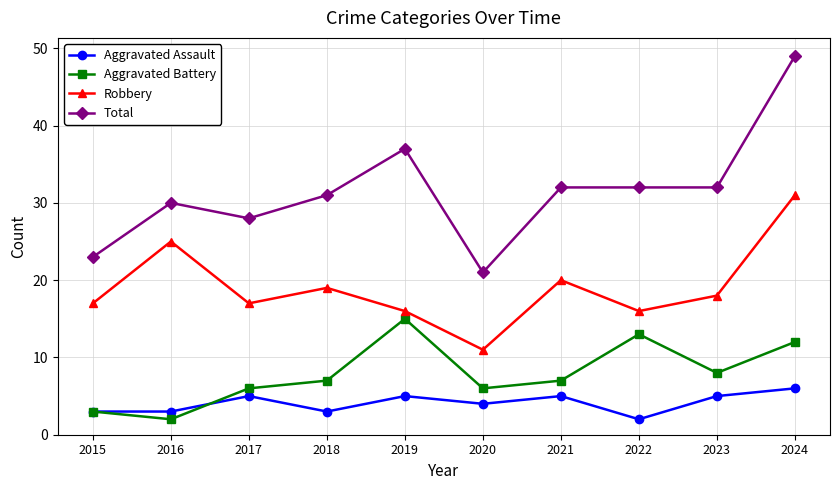

Where is Robbery nearest to the value 21?

2021